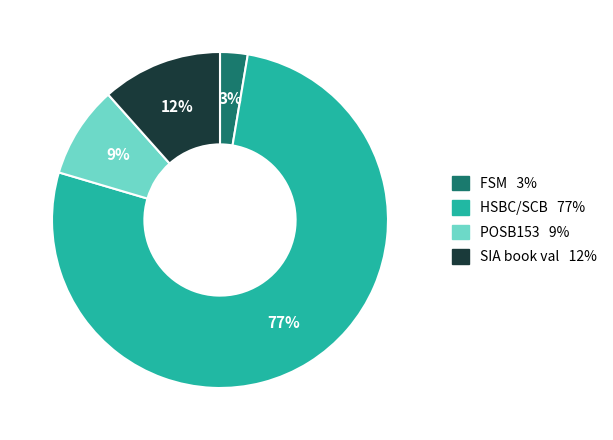

To the nearest percent, what portion does SIA book val represent?

12%